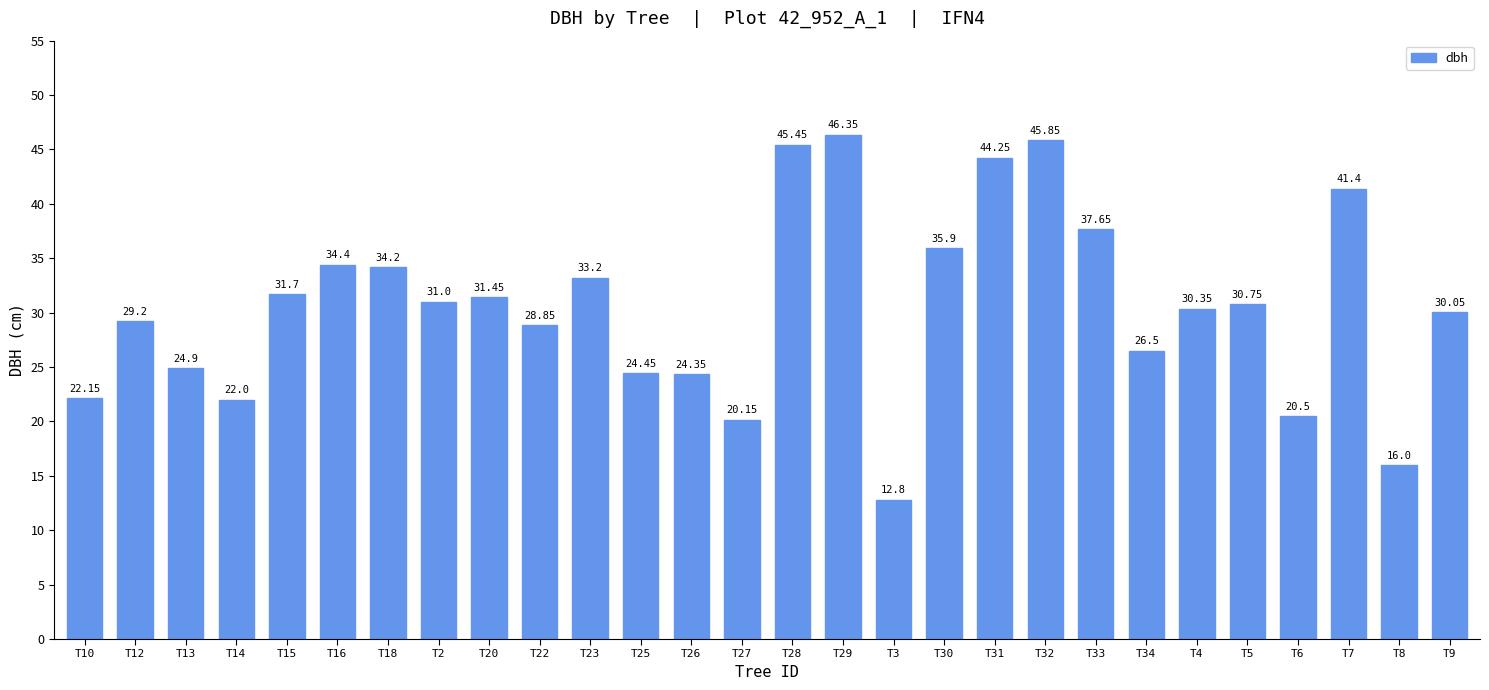

What is the sum of the values at T16 and T6?

54.9